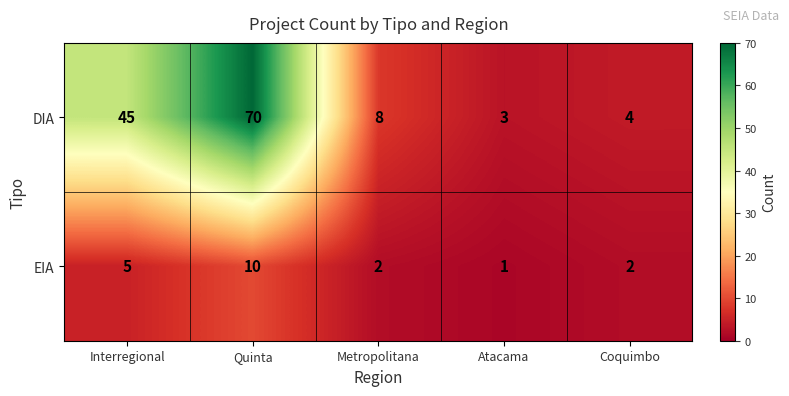

Rank the series by their average value, from lowest to highest.

EIA, DIA